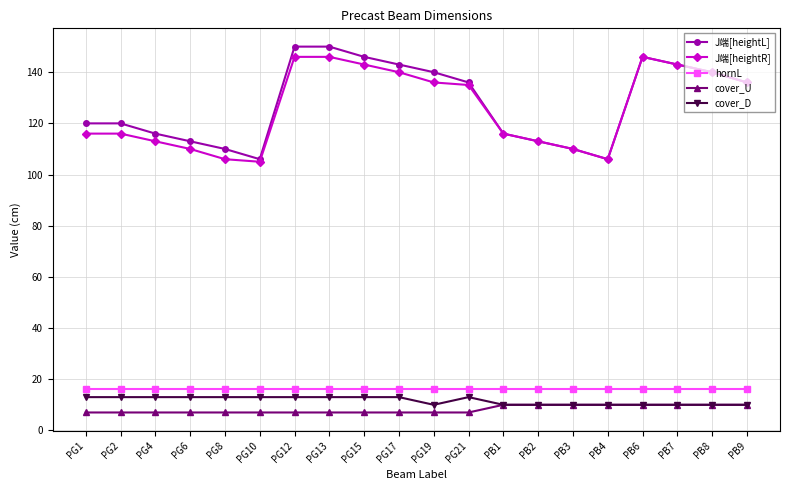

Reading right to left, transcribe all the data shown in this chart.

J端[heightL]: PB9=136	PB8=140	PB7=143	PB6=146	PB4=106	PB3=110	PB2=113	PB1=116	PG21=136	PG19=140	PG17=143	PG15=146	PG13=150	PG12=150	PG10=106	PG8=110	PG6=113	PG4=116	PG2=120	PG1=120
J端[heightR]: PB9=136	PB8=140	PB7=143	PB6=146	PB4=106	PB3=110	PB2=113	PB1=116	PG21=135	PG19=136	PG17=140	PG15=143	PG13=146	PG12=146	PG10=105	PG8=106	PG6=110	PG4=113	PG2=116	PG1=116
hornL: PB9=16	PB8=16	PB7=16	PB6=16	PB4=16	PB3=16	PB2=16	PB1=16	PG21=16	PG19=16	PG17=16	PG15=16	PG13=16	PG12=16	PG10=16	PG8=16	PG6=16	PG4=16	PG2=16	PG1=16
cover_U: PB9=10	PB8=10	PB7=10	PB6=10	PB4=10	PB3=10	PB2=10	PB1=10	PG21=7	PG19=7	PG17=7	PG15=7	PG13=7	PG12=7	PG10=7	PG8=7	PG6=7	PG4=7	PG2=7	PG1=7
cover_D: PB9=10	PB8=10	PB7=10	PB6=10	PB4=10	PB3=10	PB2=10	PB1=10	PG21=13	PG19=10	PG17=13	PG15=13	PG13=13	PG12=13	PG10=13	PG8=13	PG6=13	PG4=13	PG2=13	PG1=13